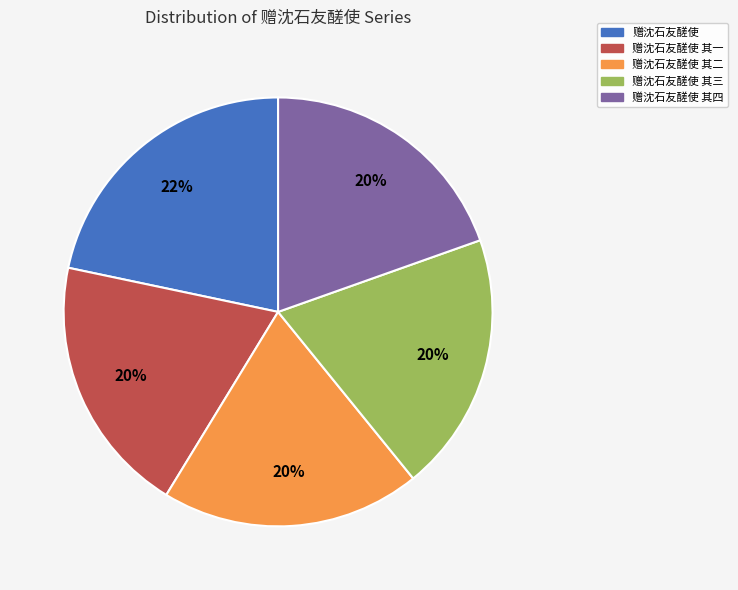

Is there a majority slice in this chart?

No